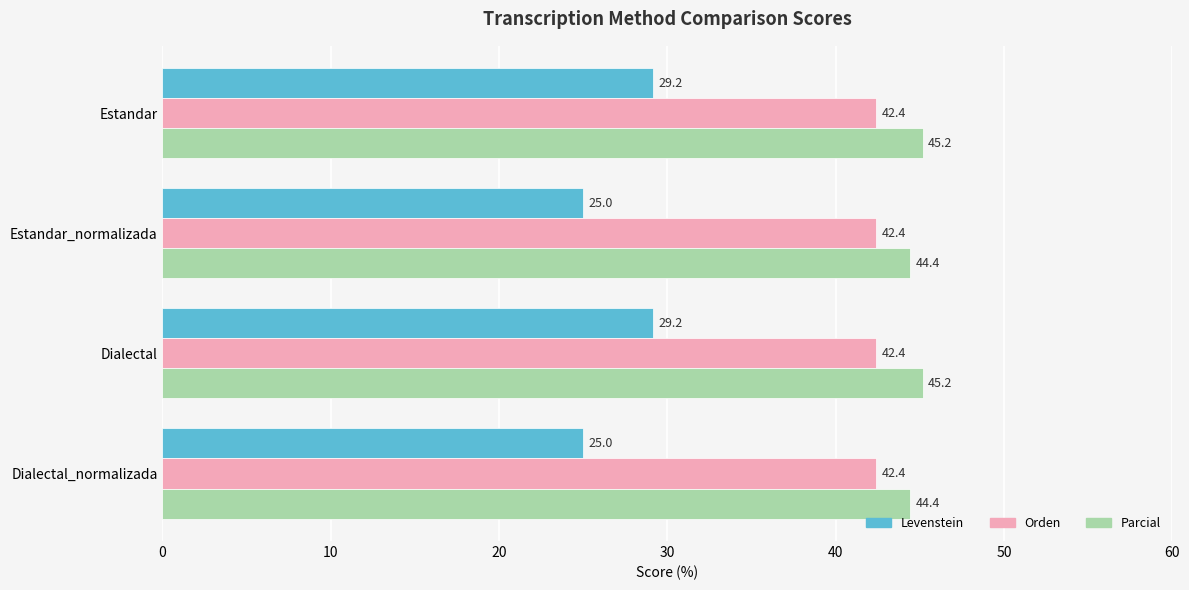

What is the maximum value shown in the chart?

45.2